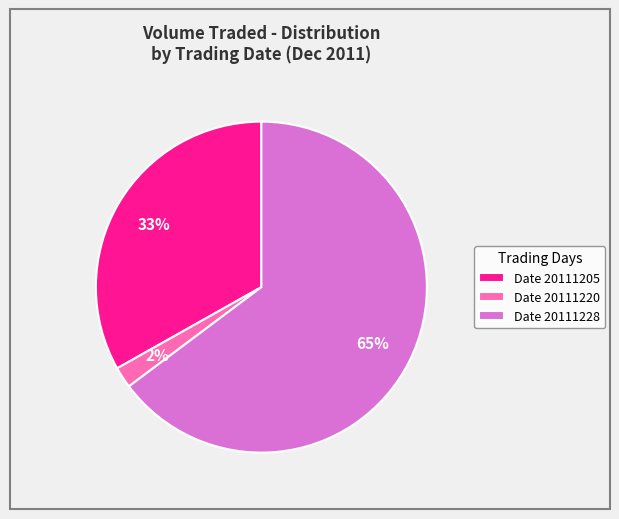

Does any single category account for the majority?

Yes